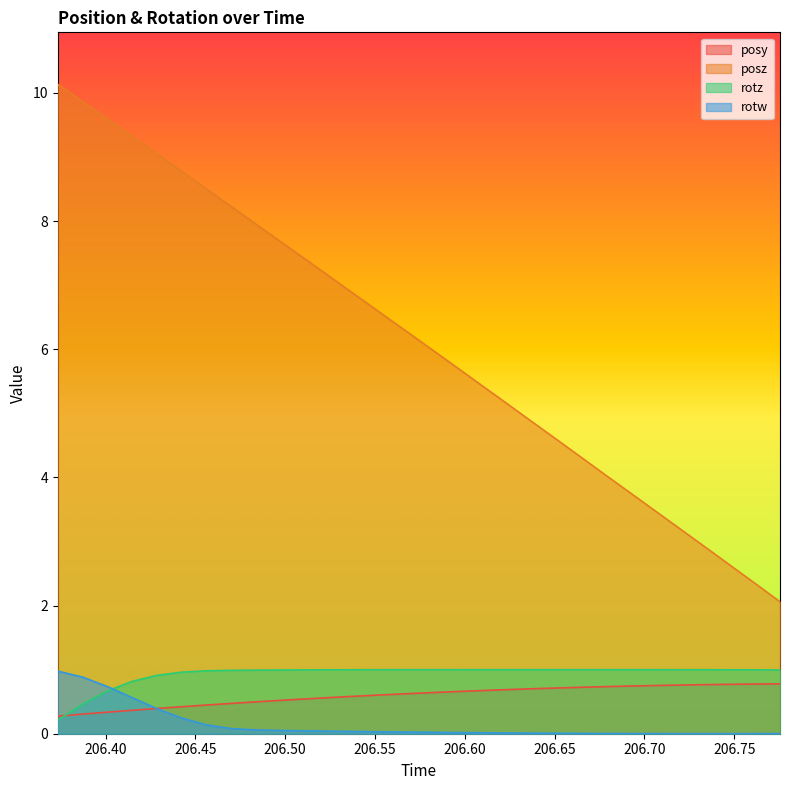

At how many categories does at least one series exceed 8?

8